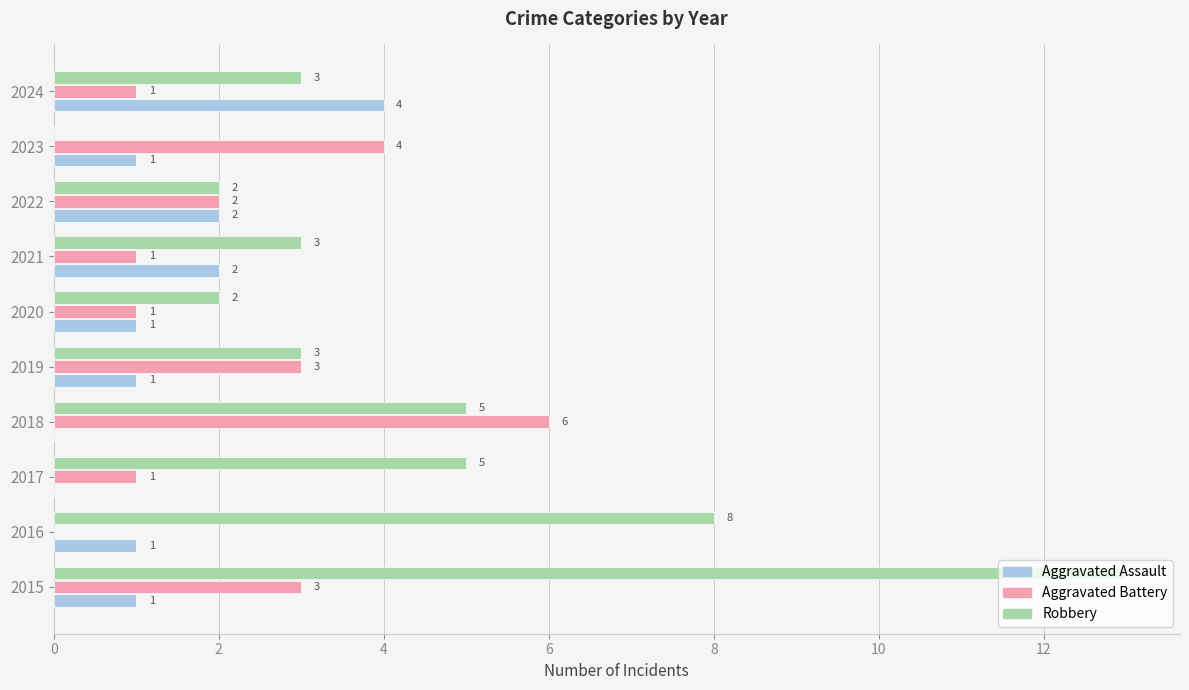

Which series changed the most between 2017 and 2018?

Aggravated Battery